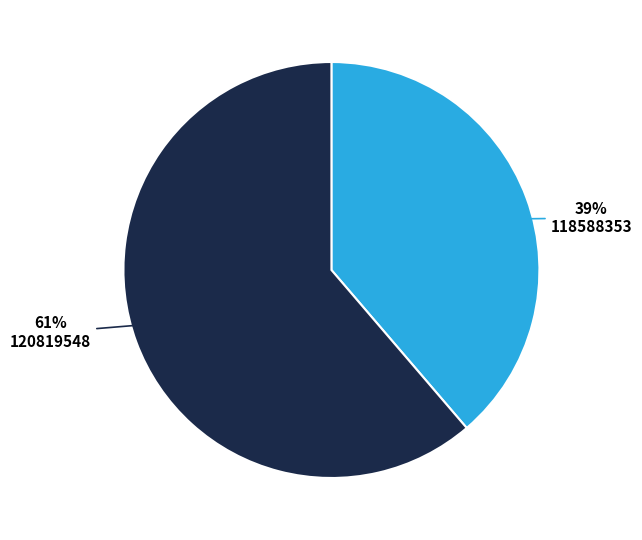

To the nearest percent, what is the average slice percentage?

50%